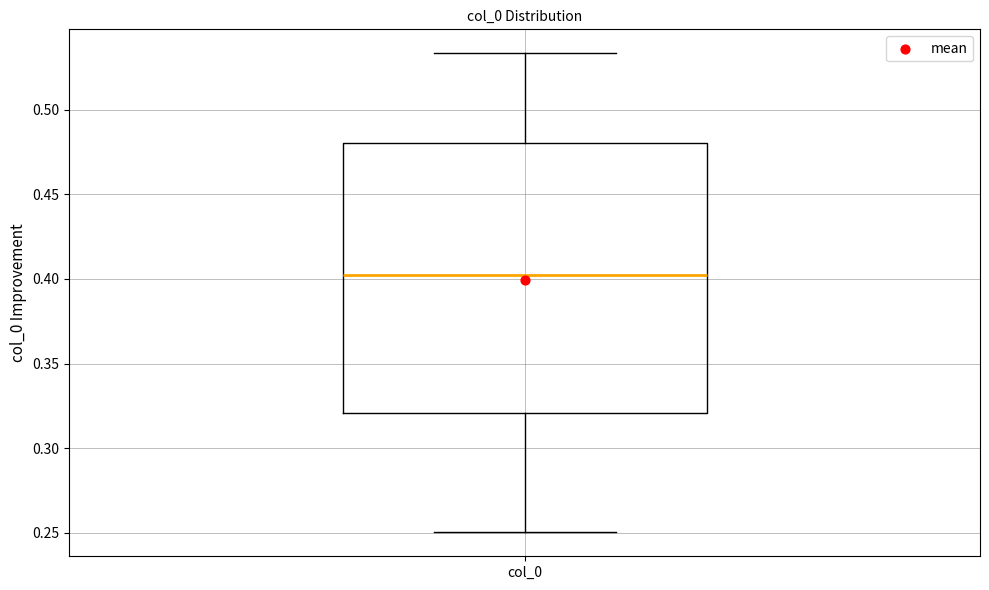

Where does the upper whisker of the box for col_0 end on the y-axis? The values are not printed on the chart, so give them approximately, as read against the axis.

0.535